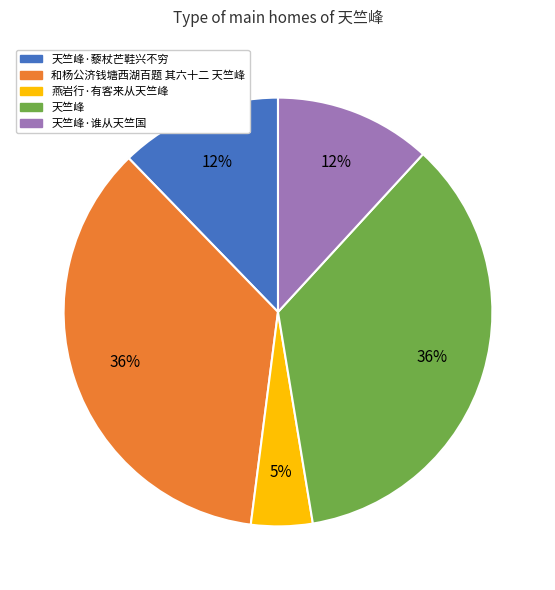

The 天竺峰·谁从天竺国 slice represents 25% of the pie. True or false?

False